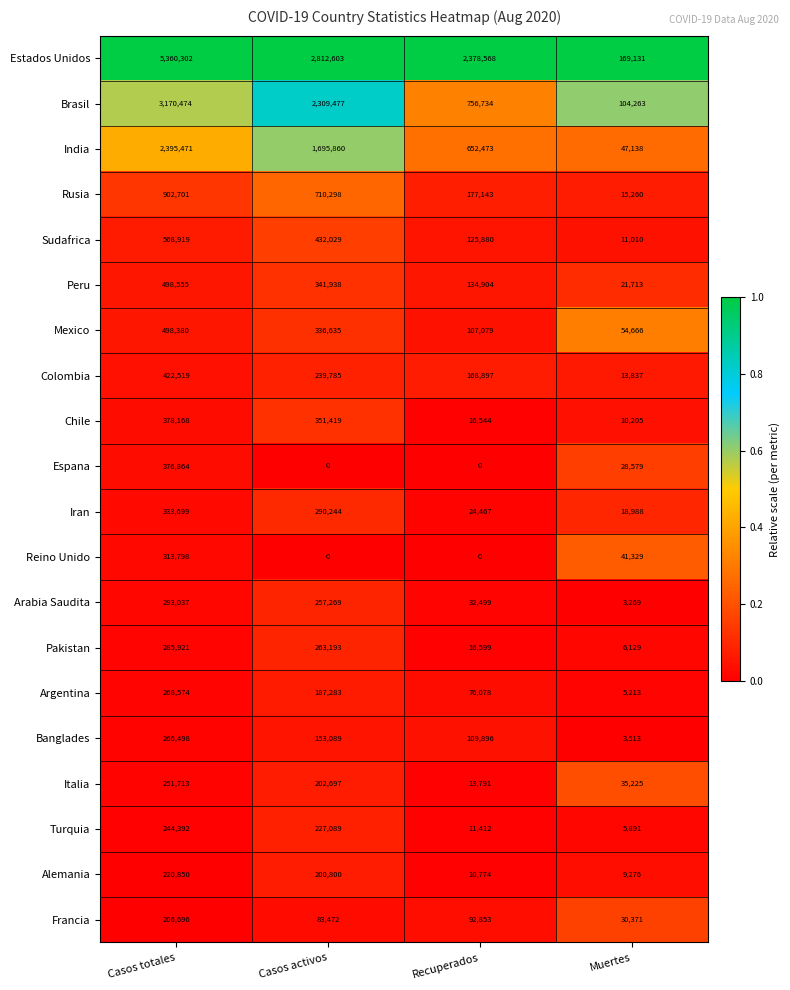

What is the spread (max minus min) of values at Casos activos?

2812603